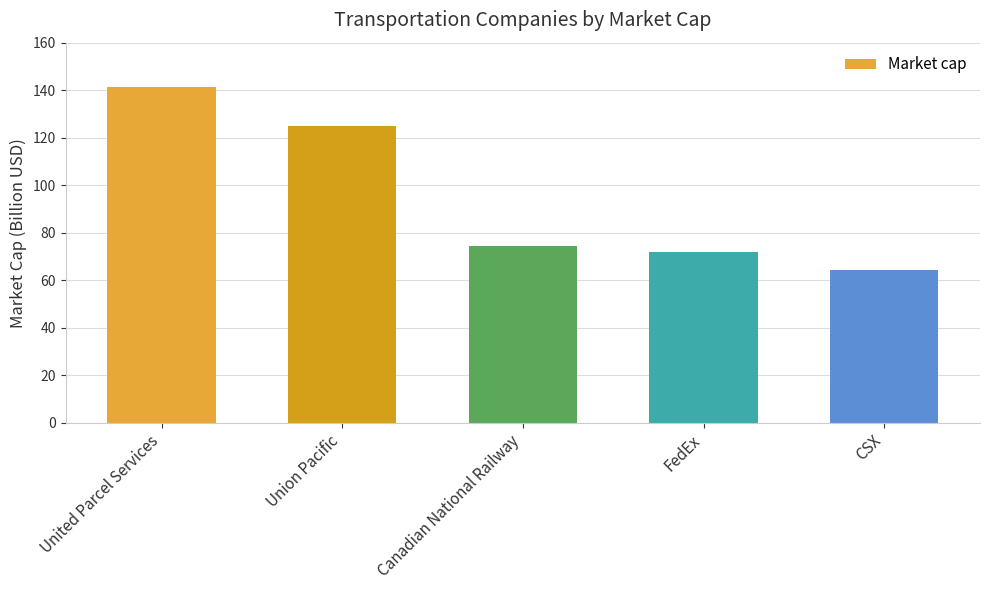

Which category has the lowest value across all series?

CSX